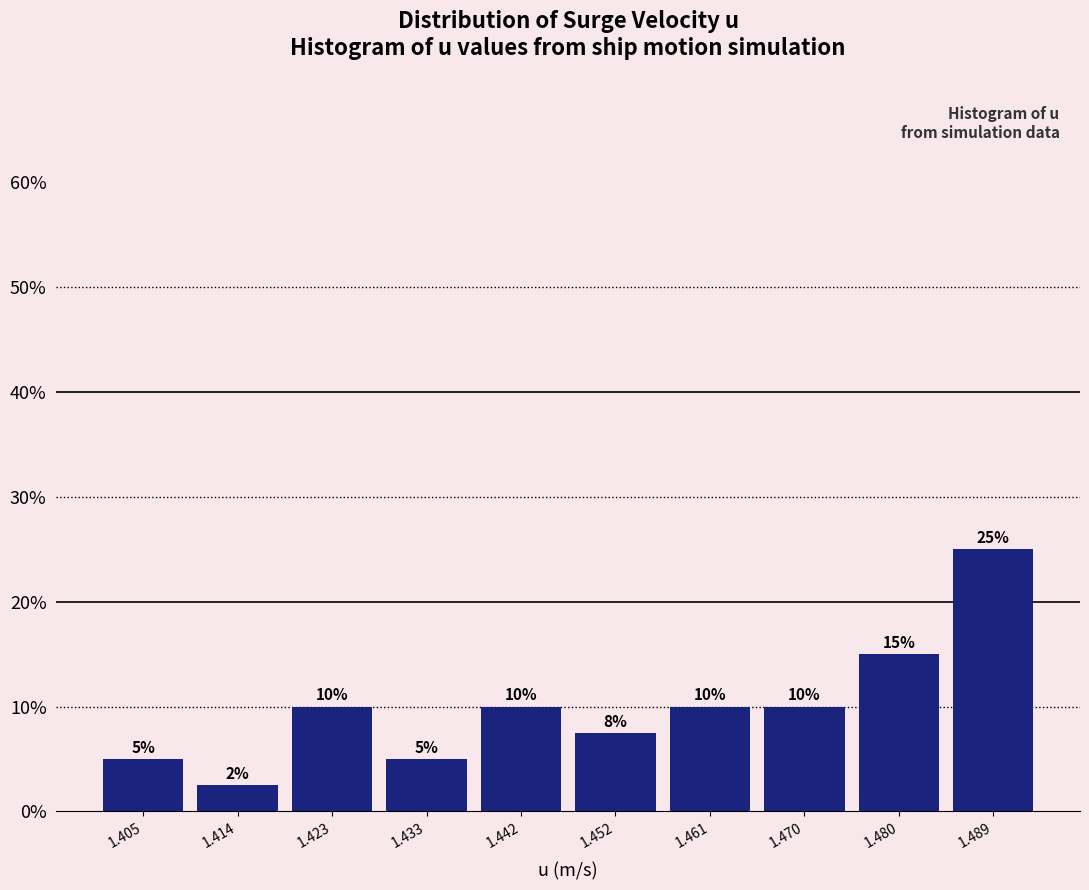

Which range on the x-axis has the tallest bar?

1.484 to 1.494